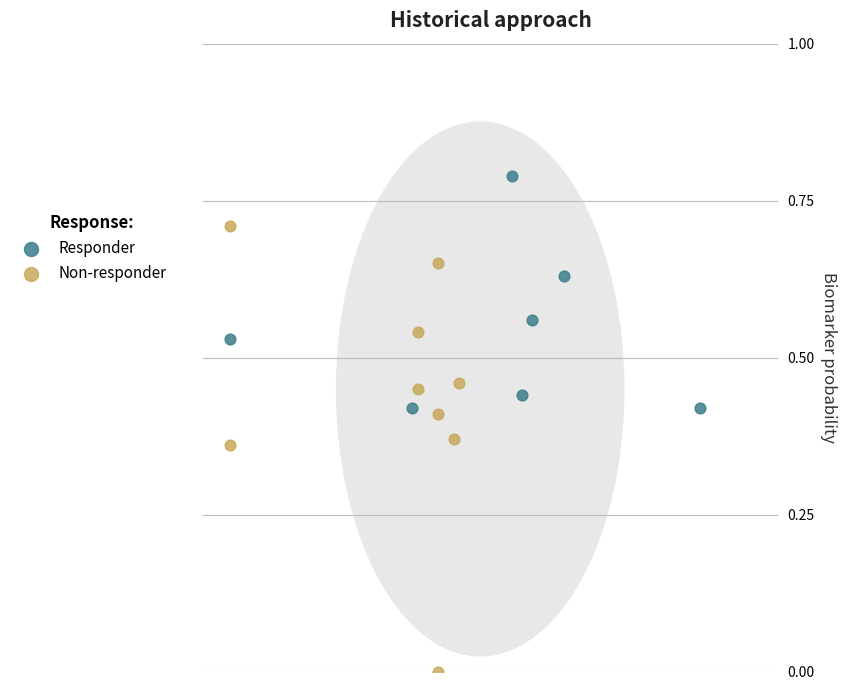

Which series reaches the maximum Y coordinate?

Responder